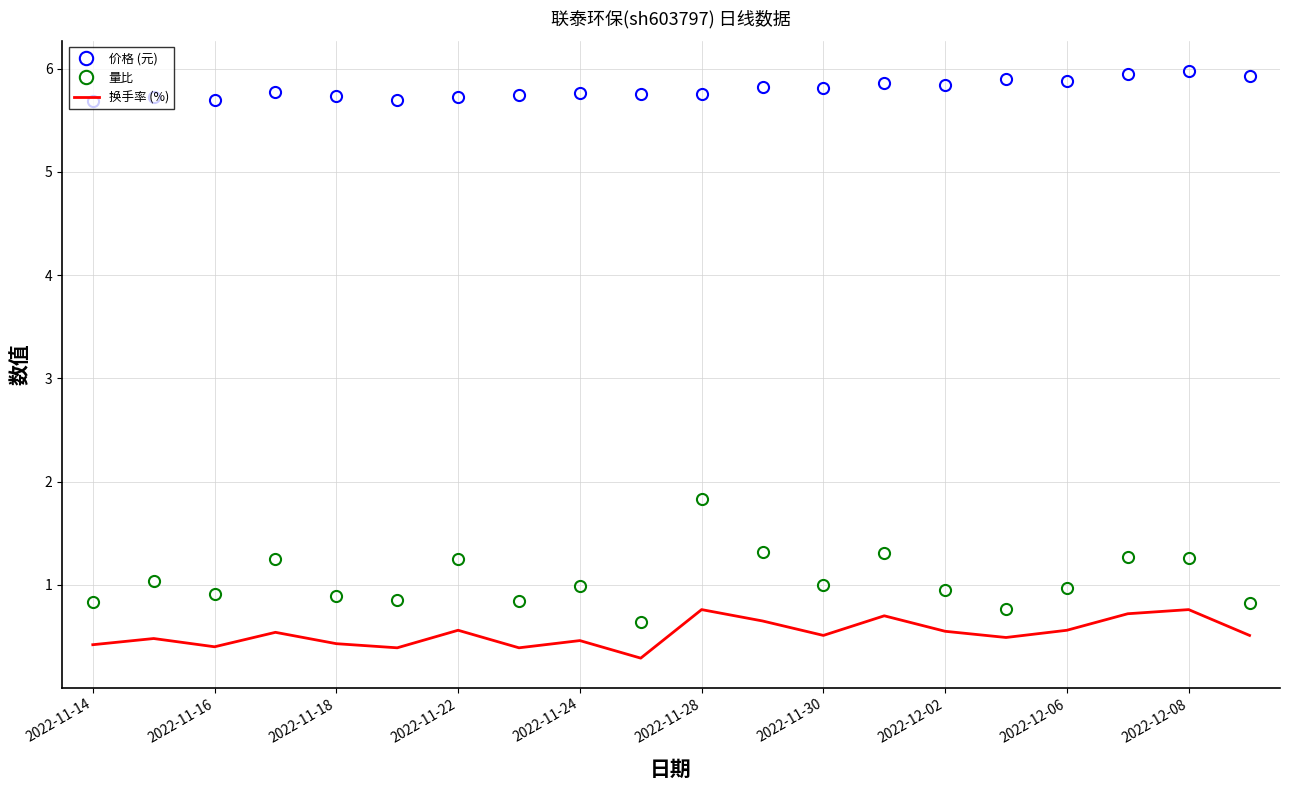

Rank the series by their maximum value, from lowest to highest.

换手率 (%), 量比, 价格 (元)